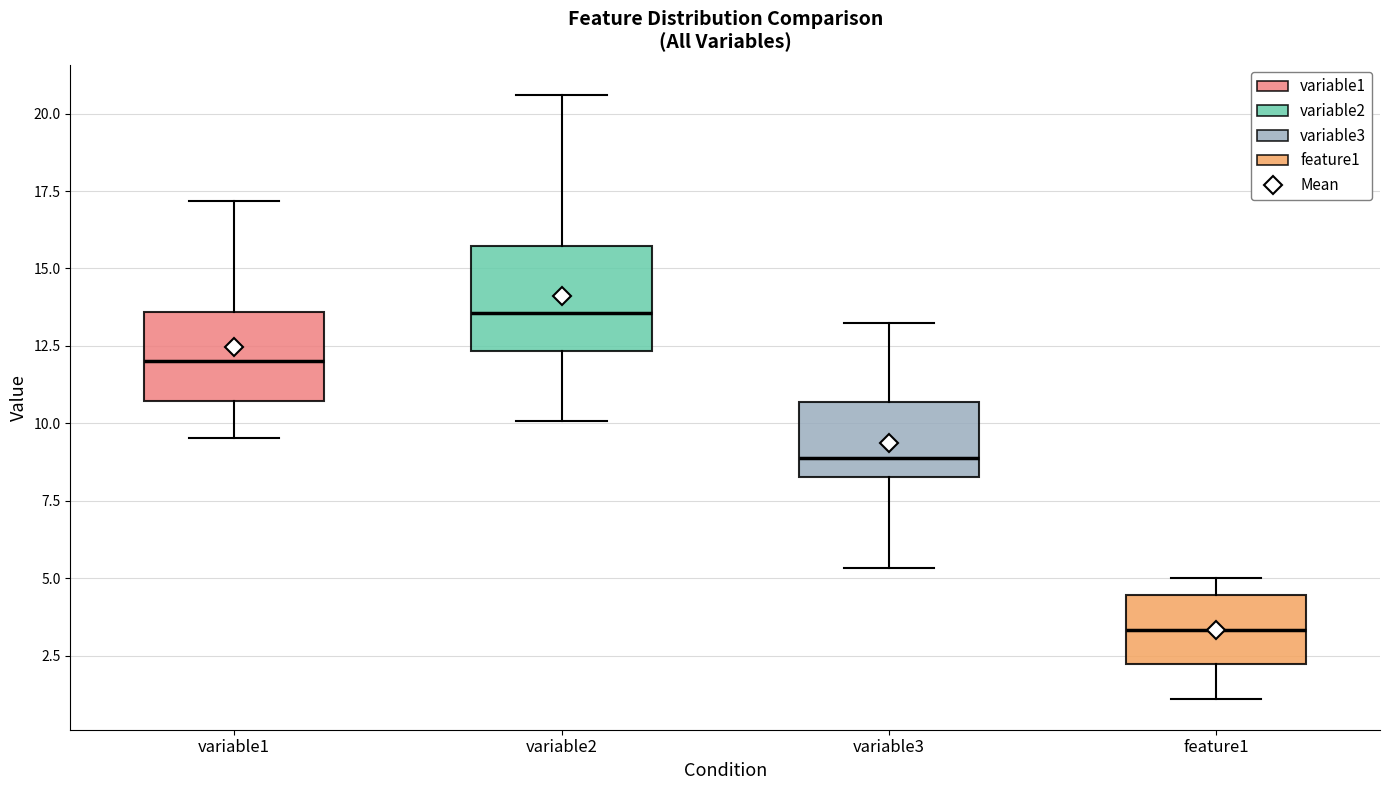

Which box's median line is the highest?

variable2